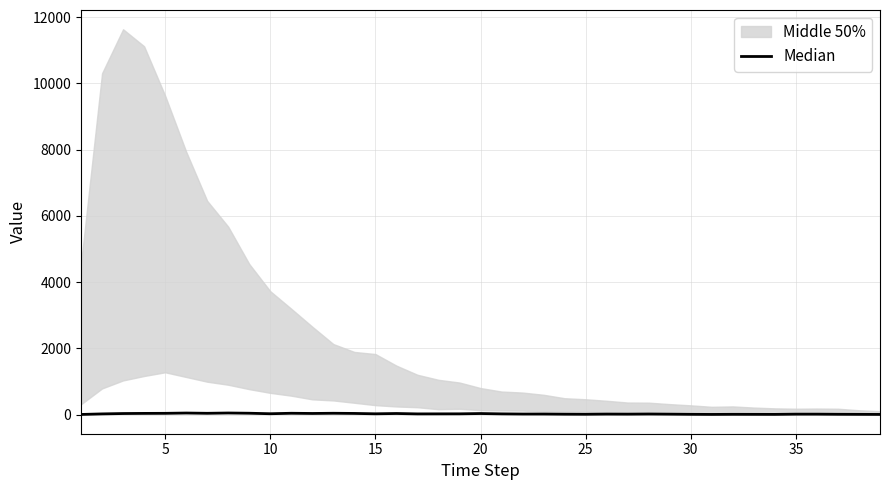

Which has a higher value, 29 or 20?

20